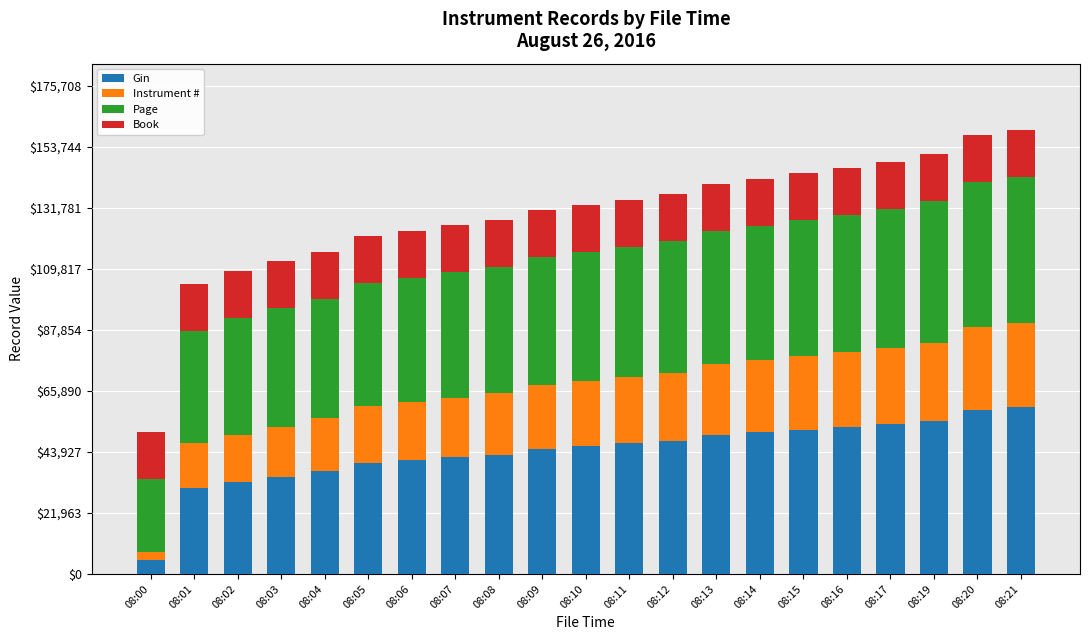

What is the total value across all series at 08:07?

125535